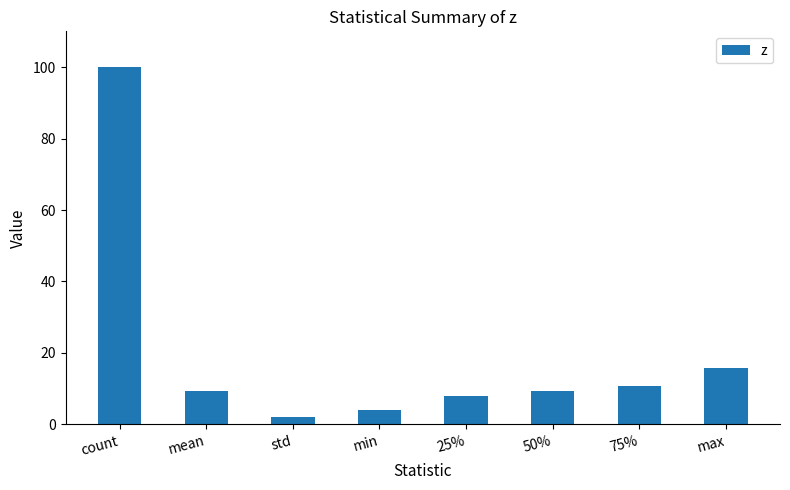

What is the difference between the values at count and mean?

90.6